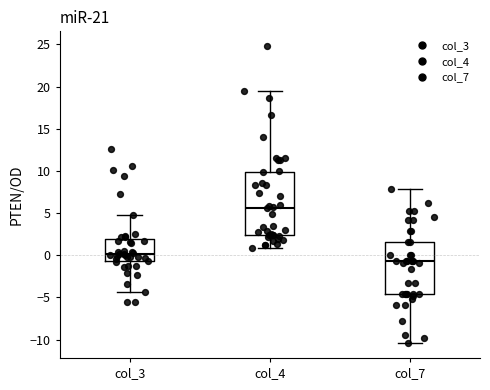

Comparing the boxes themselves (not the whiskers), which one is the tallest?

col_4